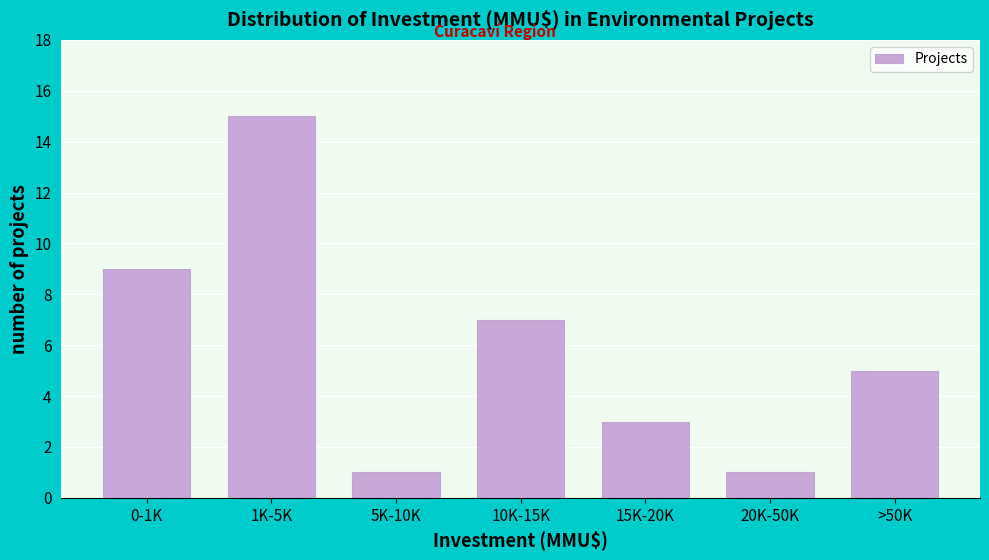

Reading left to right, extract all data points from this chart.

9	15	1	7	3	1	5